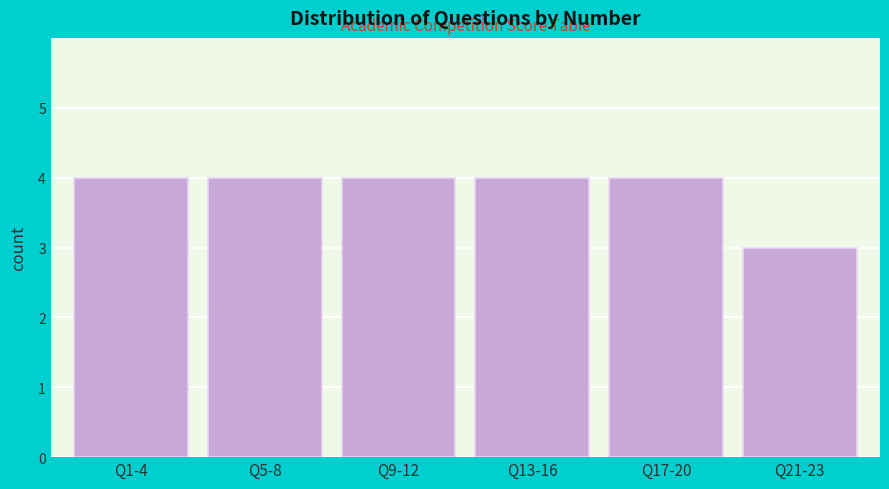

Reading left to right, list all the values displayed in this chart.

Q1-4=4	Q5-8=4	Q9-12=4	Q13-16=4	Q17-20=4	Q21-23=3